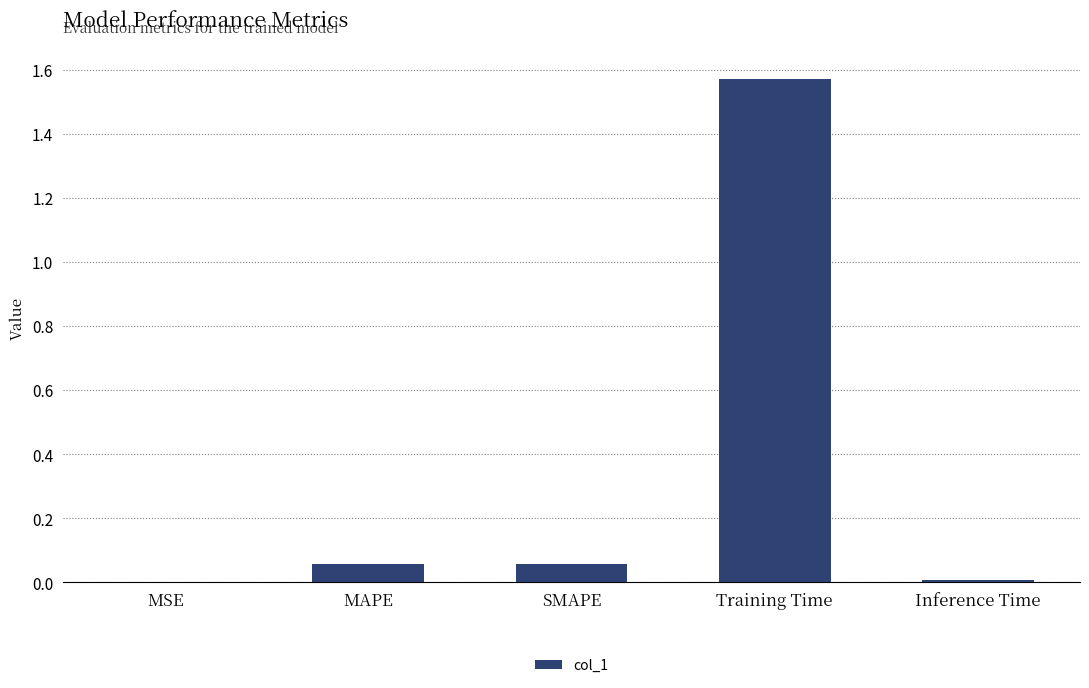

What is the sum of all values?

1.7